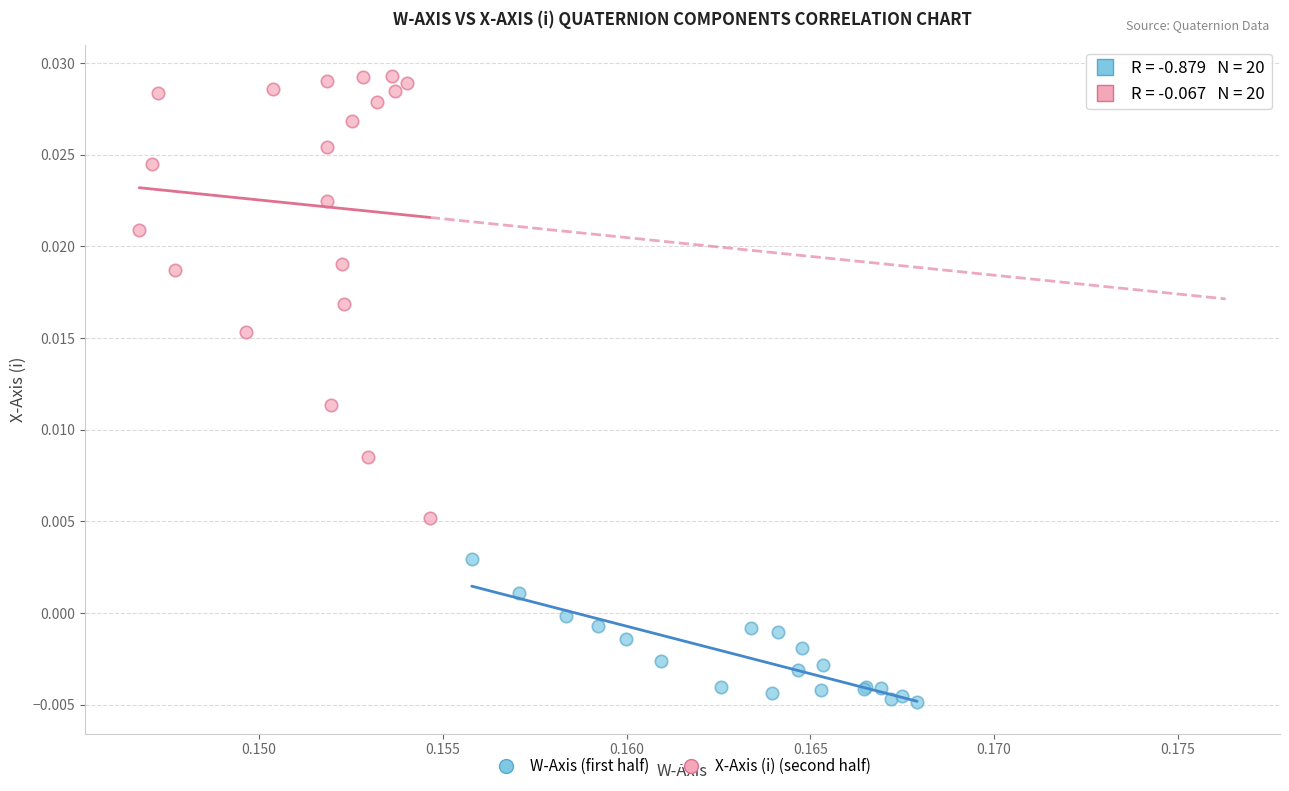

Which series contains the highest Y value?

X-Axis (i) (second half)